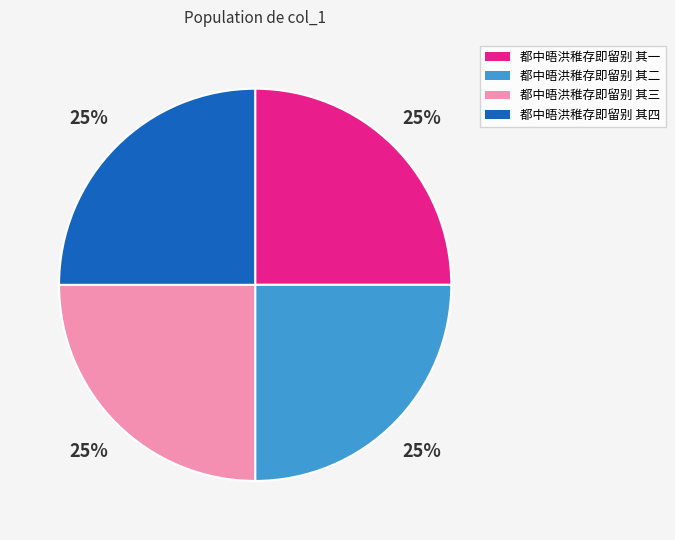

To the nearest percent, what portion does 都中晤洪稚存即留别 其二 represent?

25%